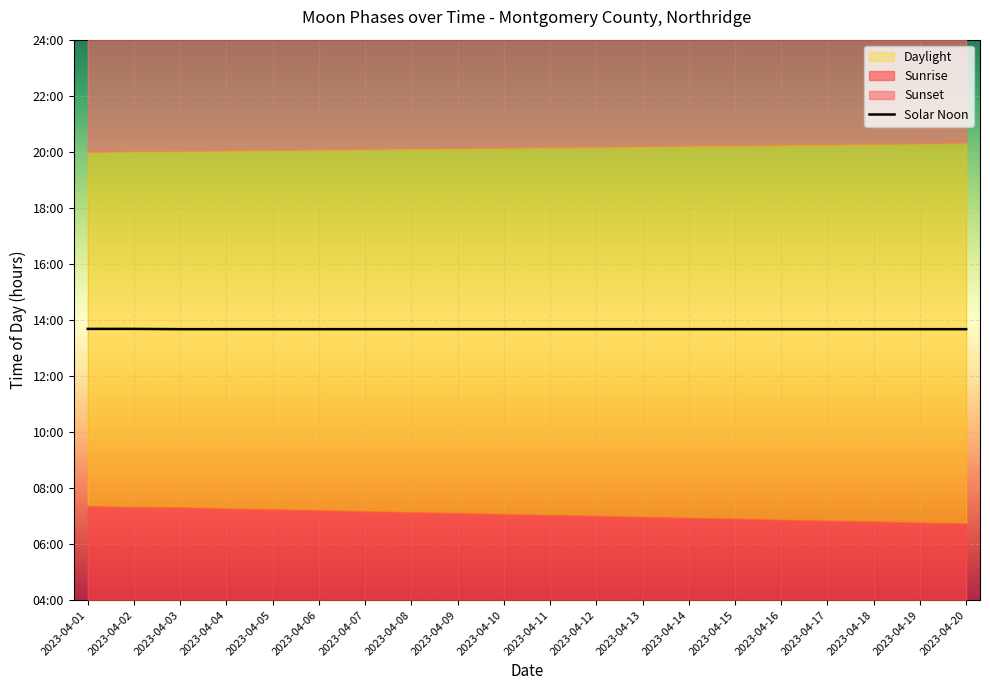

Approximately how many times larger is the value at 2023-04-08 compared to 2023-04-16?

1.0